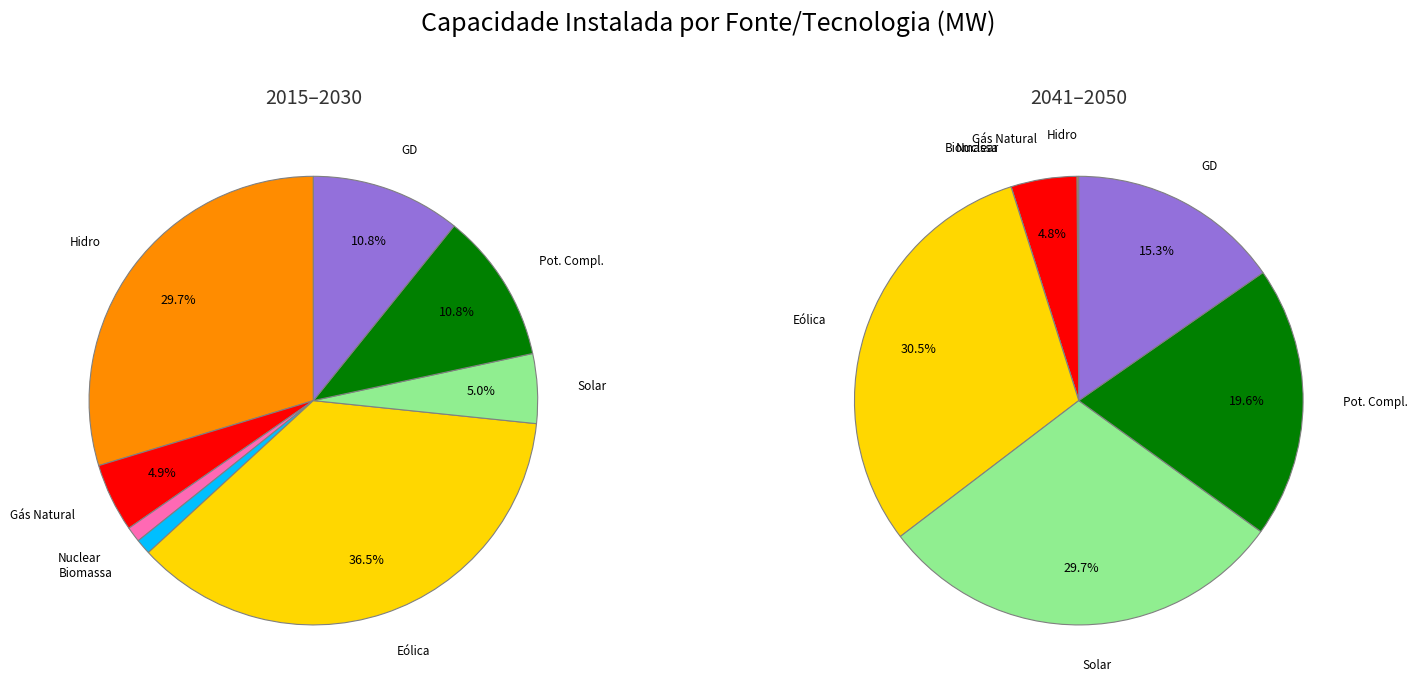

To the nearest percent, what is the difference between the Biomassa and Eólica slice percentages?

30%